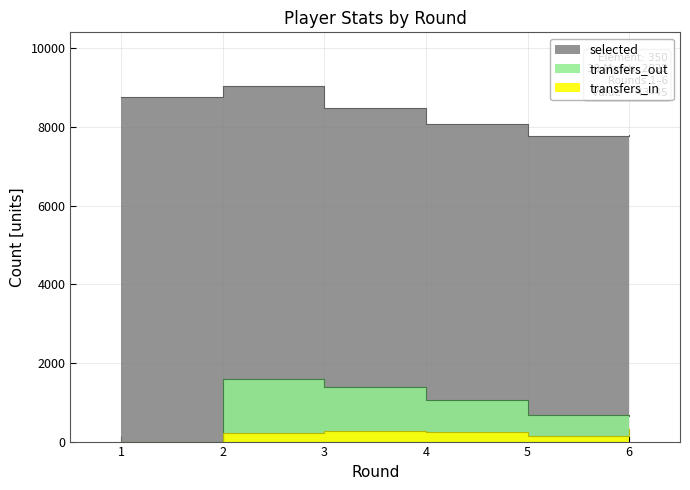

Reading left to right, transcribe all the data shown in this chart.

selected: 1=8772	2=9052	3=8485	4=8066	5=7775	6=7788
transfers_in: 1=0	2=218	3=277	4=245	5=140	6=326
transfers_out: 1=0	2=1582	3=1399	4=1060	5=672	6=645